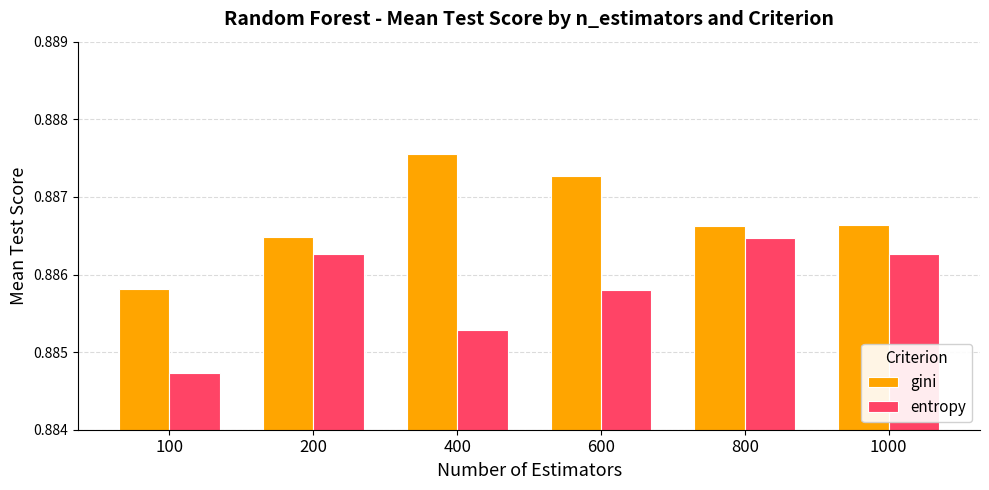

Which series has the largest total across all categories?

gini